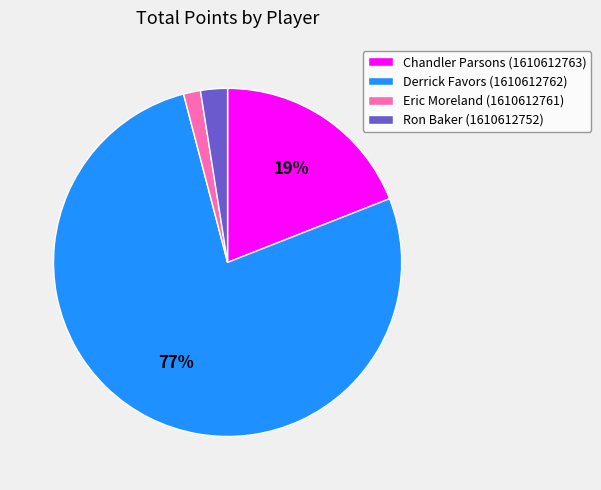

Which has a higher value, Chandler Parsons (1610612763) or Eric Moreland (1610612761)?

Chandler Parsons (1610612763)